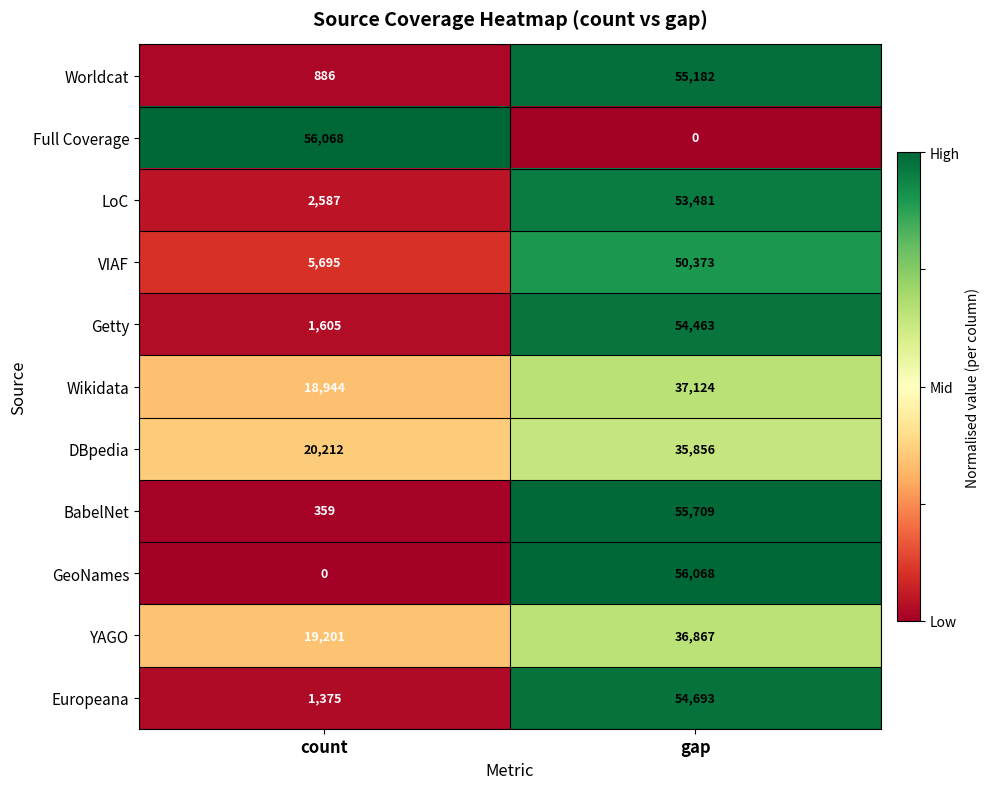

What is the difference between the highest and lowest values at count?

56068